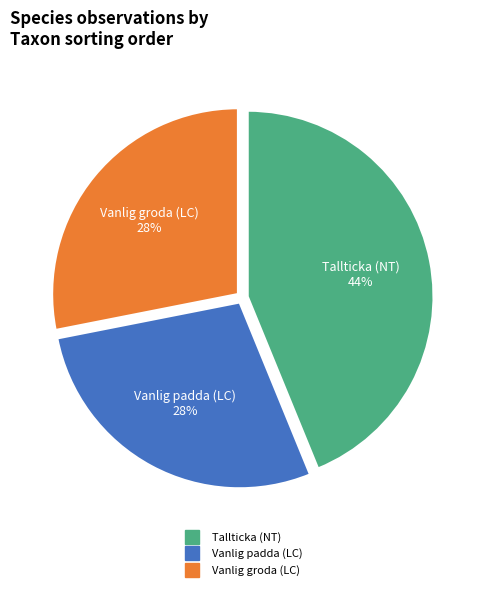

To the nearest percent, what portion does Tallticka (NT) represent?

44%